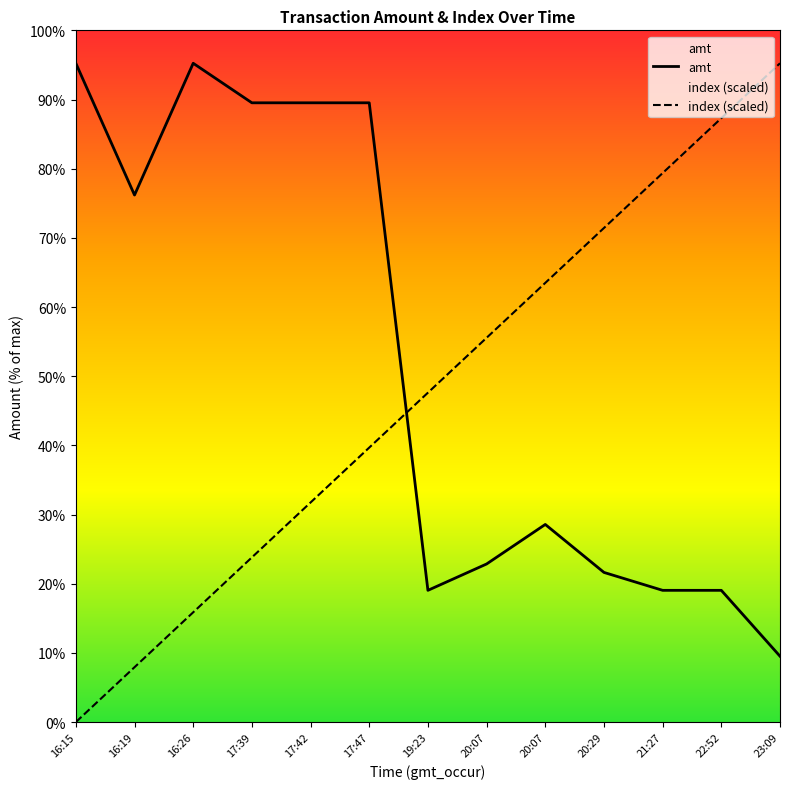

List the labels in order of amt value, largest first.

16:15, 16:26, 17:39, 17:42, 17:47, 16:19, 20:07, 20:07, 20:29, 19:23, 21:27, 22:52, 23:09